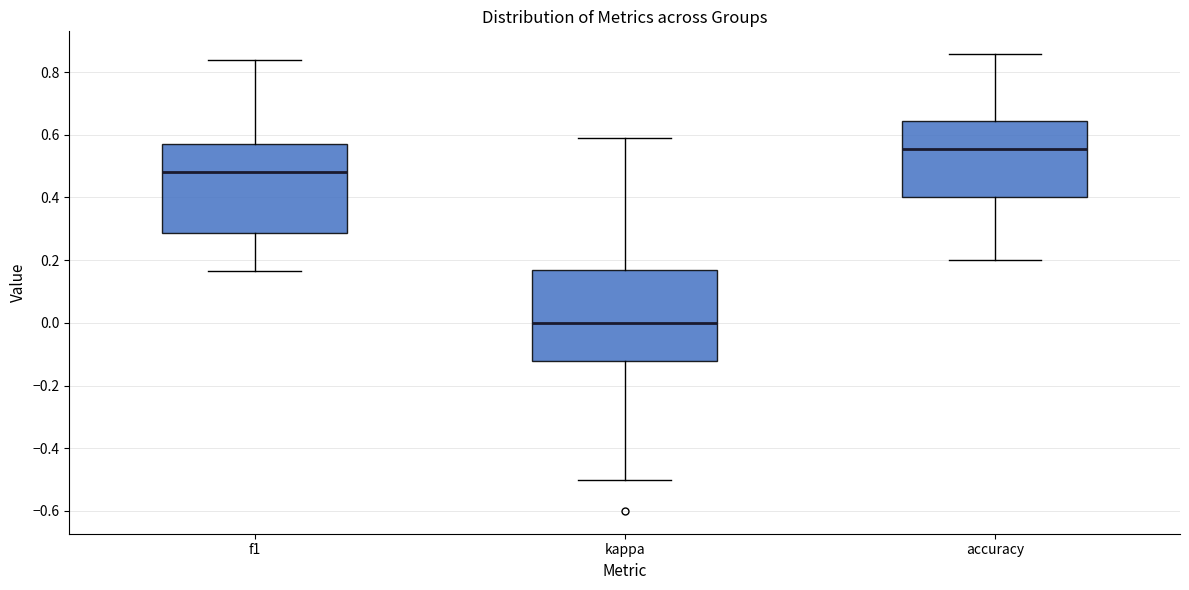

Reading left to right, transcribe this box plot: for each box, give where its median line is, the range the box spans, and where its two whiskers end, as read against the y-axis. The values are not printed on the chart, so give them approximately, as read against the axis.

f1: median 0.48, box 0.28 to 0.58, whiskers 0.16 to 0.84
kappa: median 0.00, box -0.12 to 0.16, whiskers -0.50 to 0.58
accuracy: median 0.56, box 0.40 to 0.64, whiskers 0.20 to 0.86